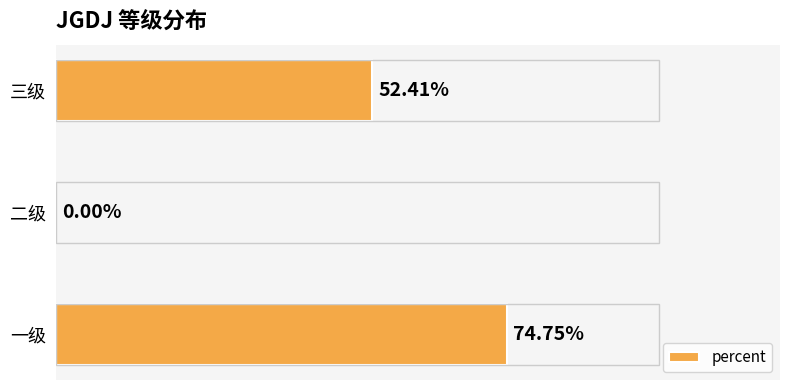

Are the bars horizontal?

Yes